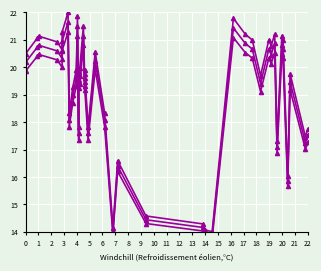

How many lines are shown in the chart?

3